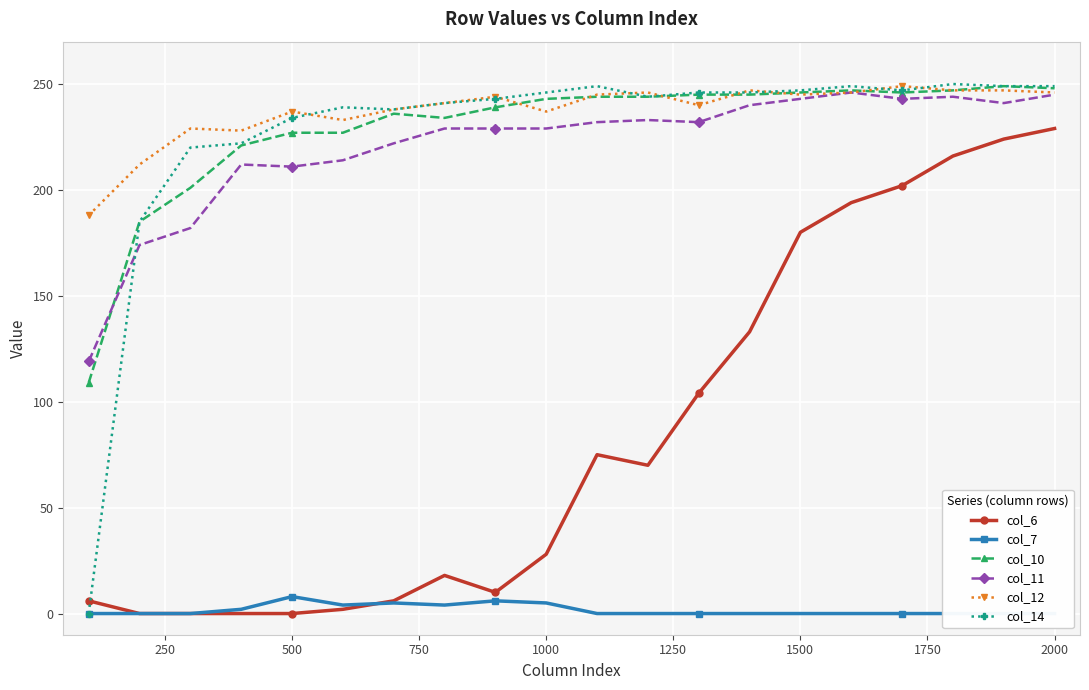

List the series in order of their peak value, lowest first.

col_7, col_6, col_11, col_10, col_12, col_14